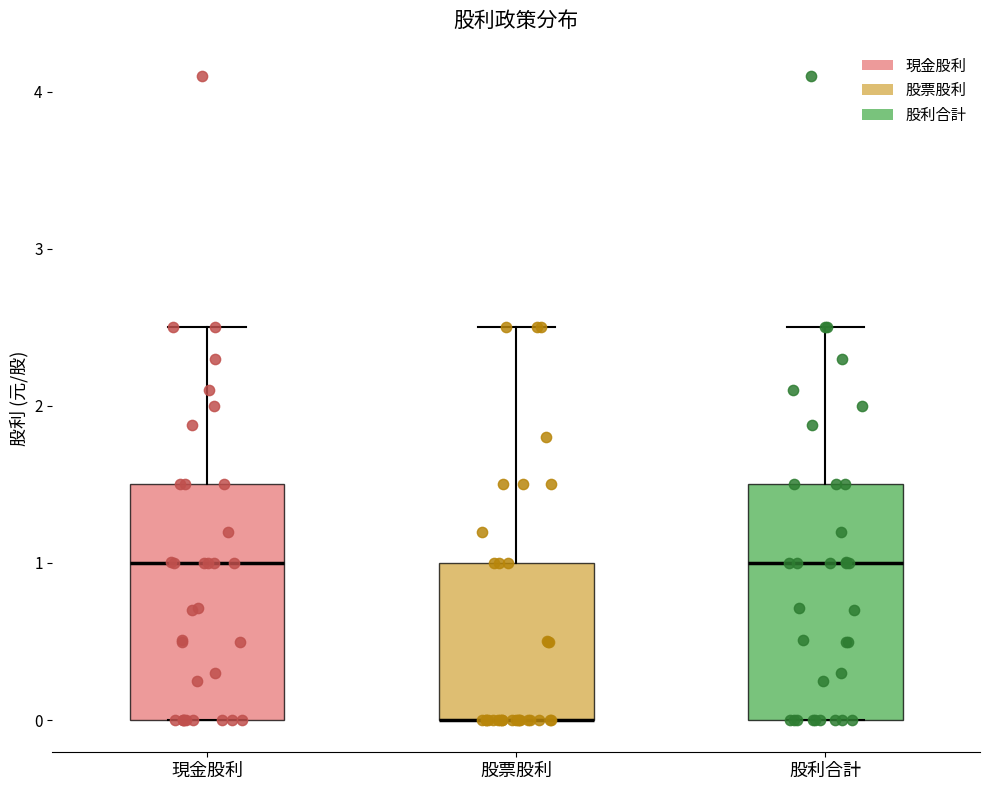

Where does the median line of the box for 股利合計 sit on the y-axis? The values are not printed on the chart, so give them approximately, as read against the axis.

1.0